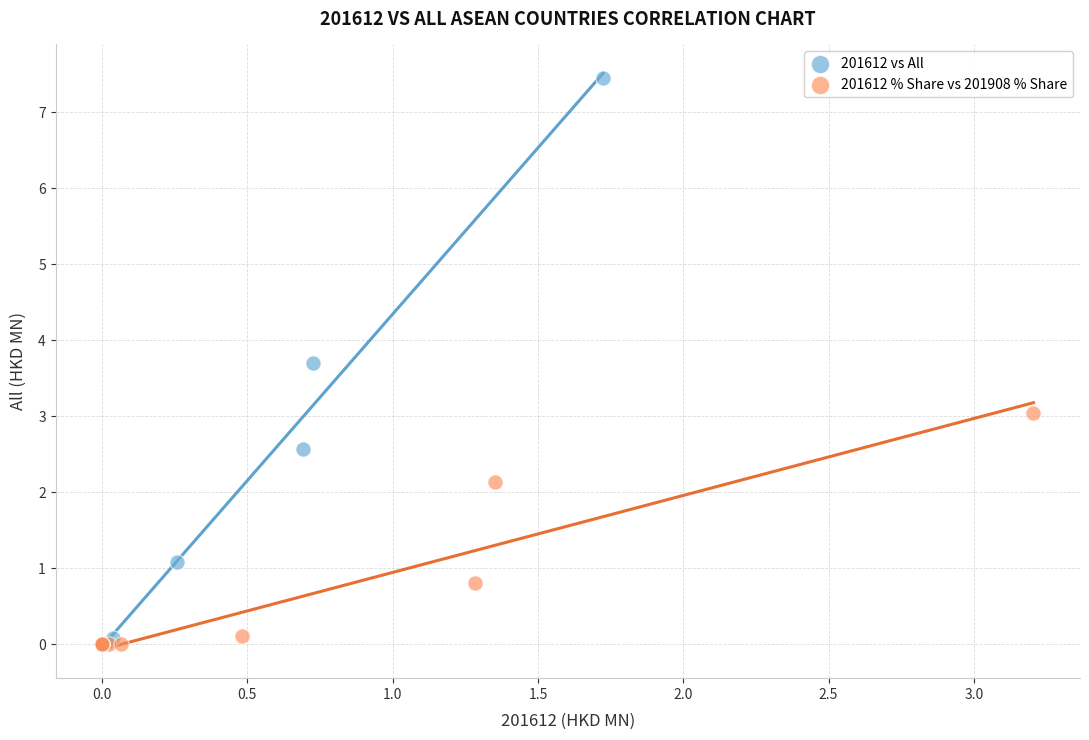

Which series reaches the maximum Y coordinate?

201612 vs All